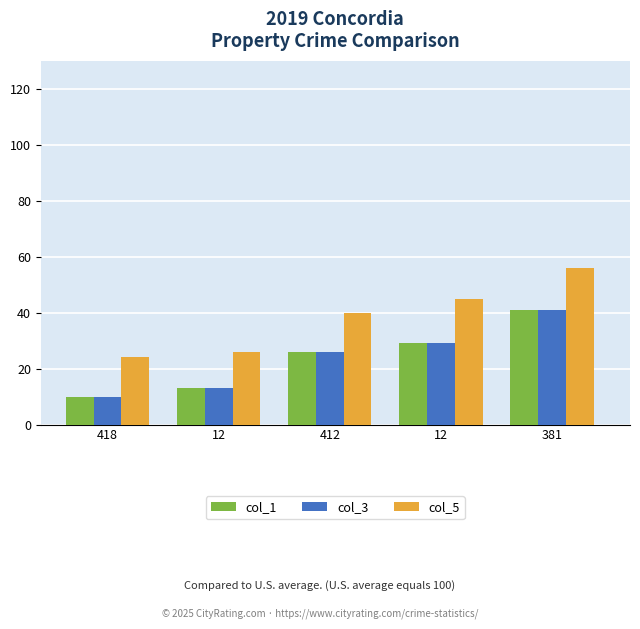

Count the number of data series in this chart.

3